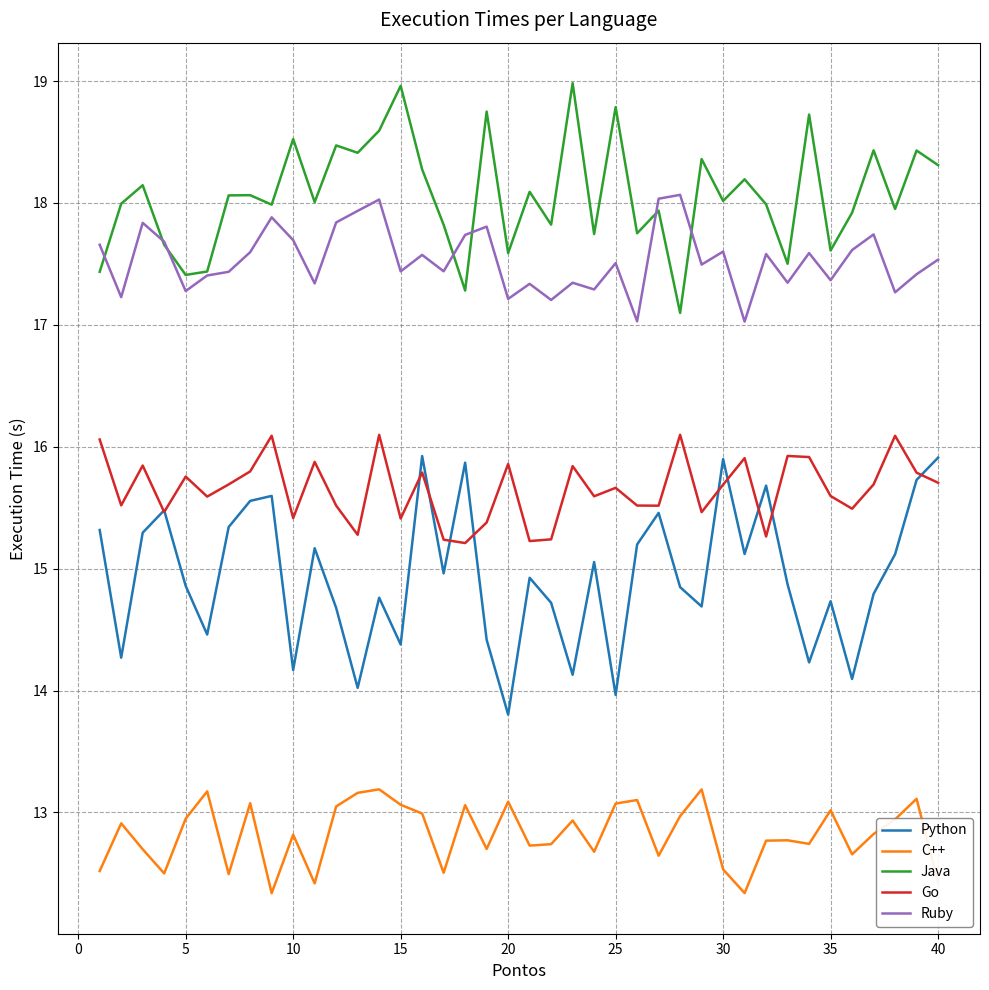

True or false: Go and C++ intersect in this chart.

False